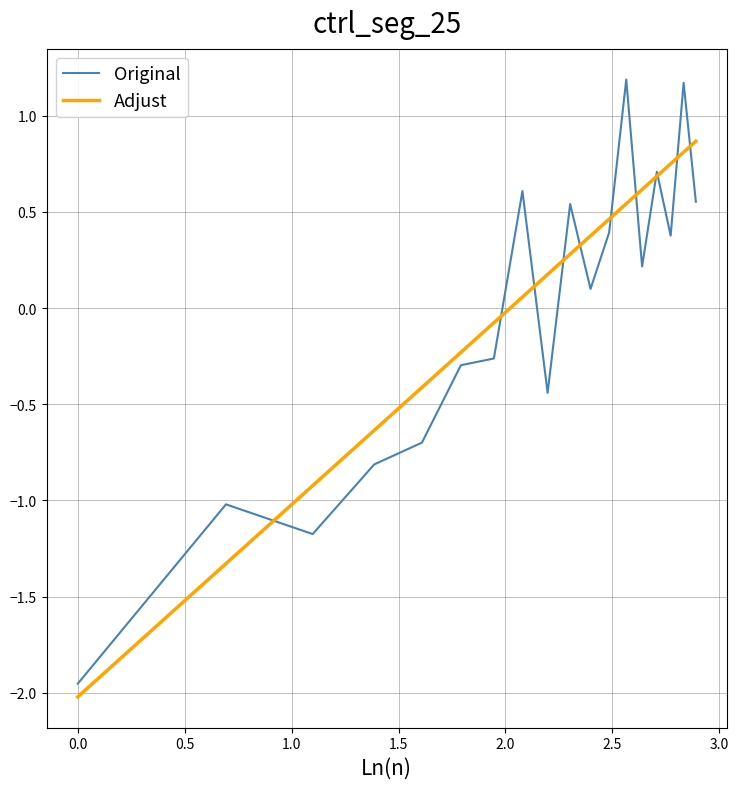

What are all the series names shown in the legend?

Original, Adjust